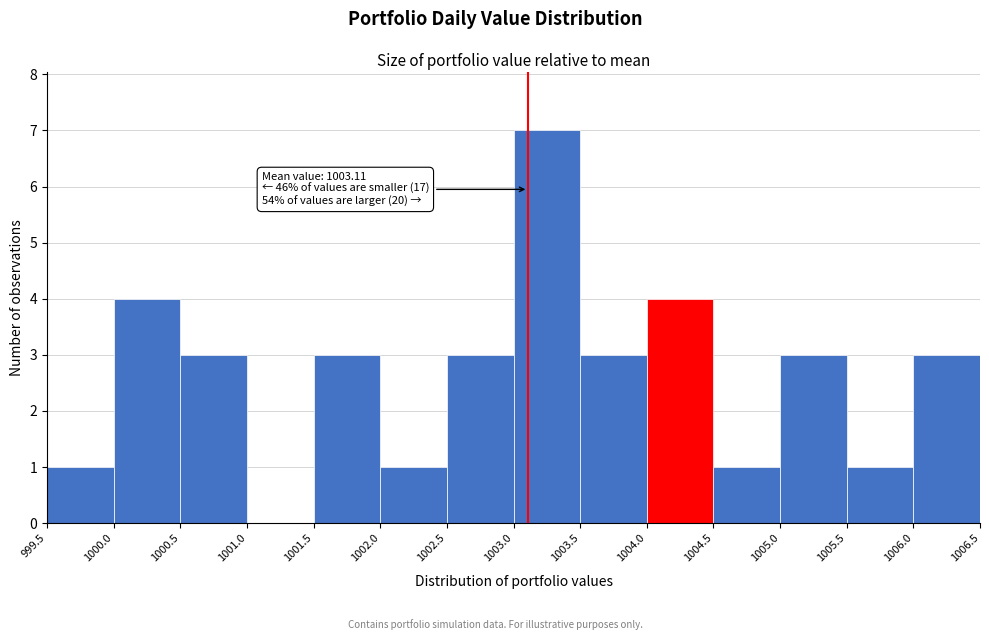

Over which range of the x-axis is the bar tallest?

1003.0 to 1003.5